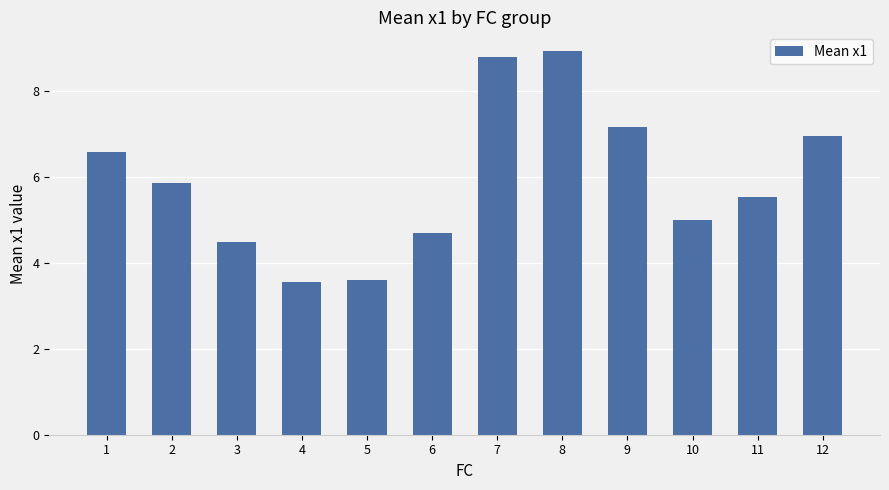

Reading right to left, transcribe all the data shown in this chart.

12=7.0	11=5.5	10=5.0	9=7.2	8=8.9	7=8.8	6=4.7	5=3.6	4=3.5	3=4.5	2=5.9	1=6.6